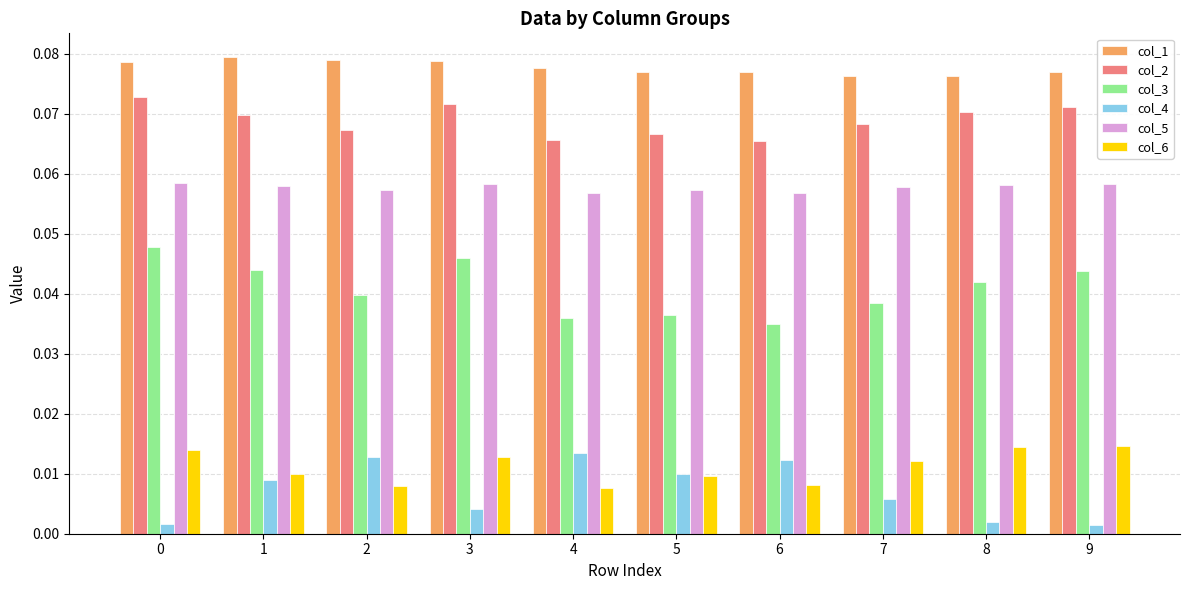

Is it true that col_3 equals 0.1 at 3?

False